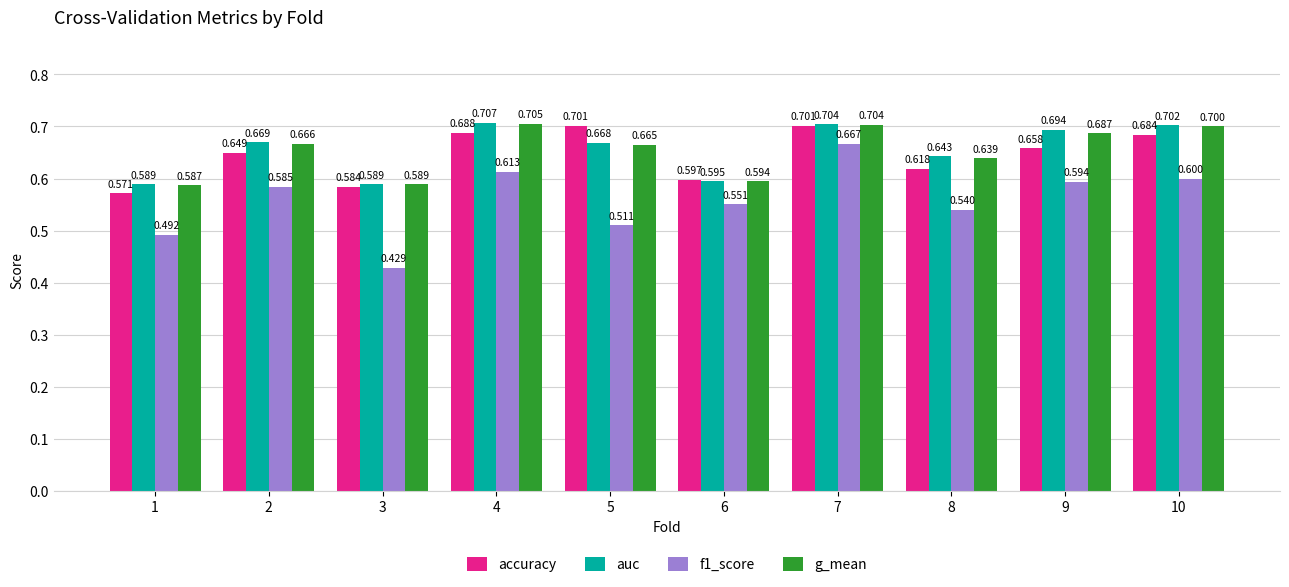

Where is auc nearest to the value 0?

1